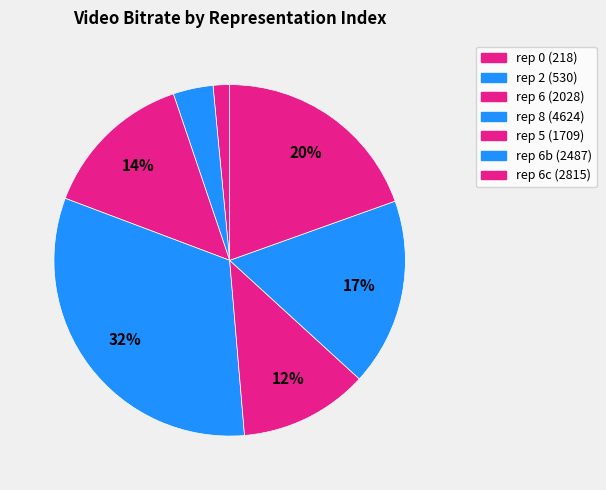

How many slices are in this pie chart?

7